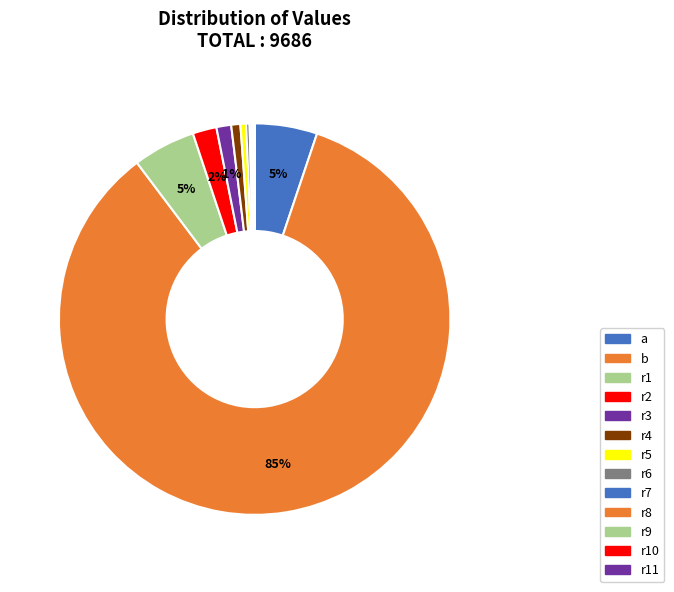

To the nearest percent, what is the average slice percentage?

8%